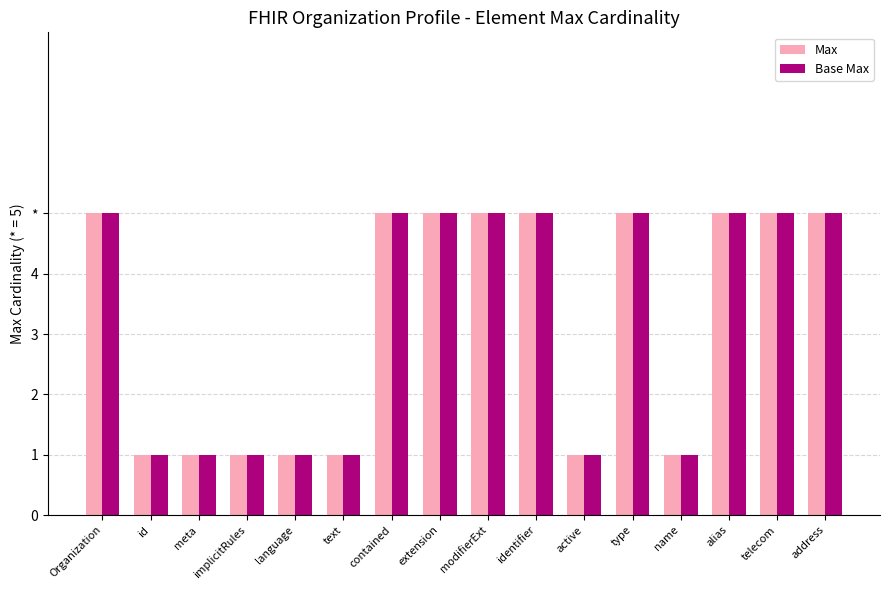

What is the total value across all series at text?

2